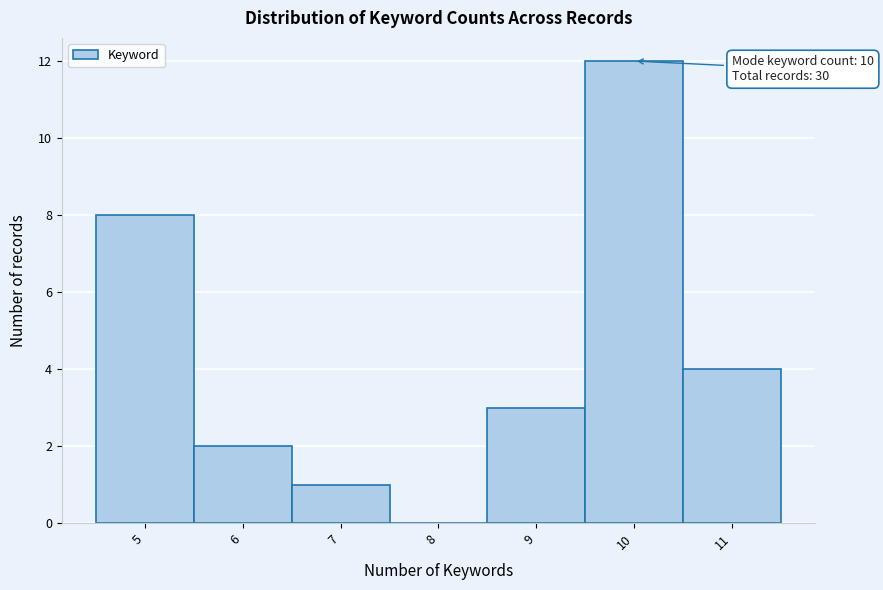

Over which range of the x-axis is the bar tallest?

9.5 to 10.5